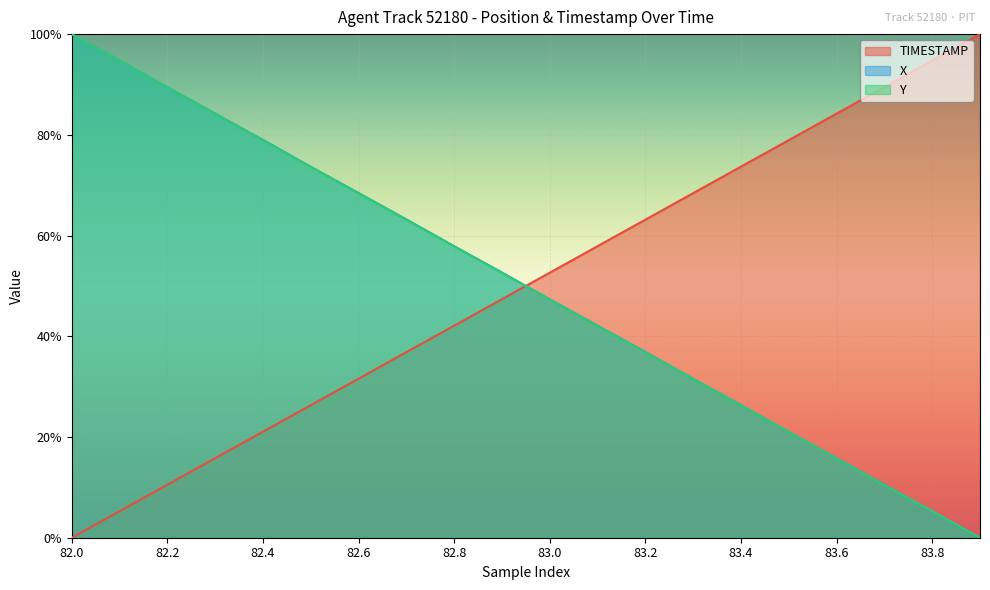

What is the sum of all TIMESTAMP values?

1000.0